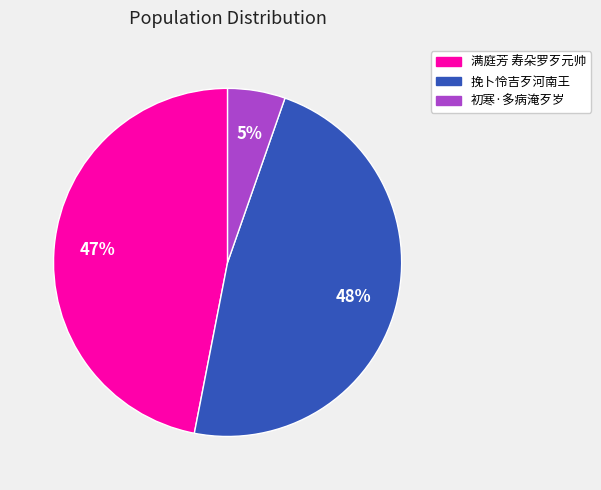

Is the sum of 满庭芳 寿朵罗歹元帅 and 初寒·多病淹歹岁 greater than half?

Yes